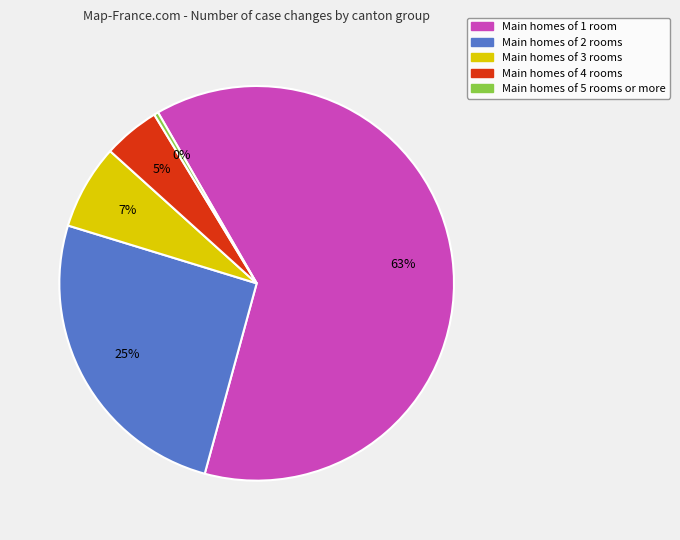

What percentage is the Main homes of 1 room slice, to the nearest percent?

63%